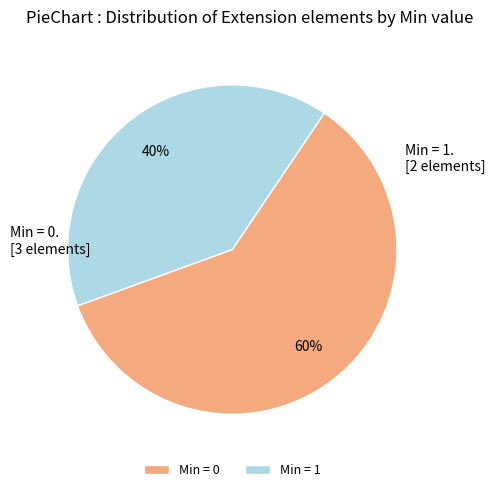

Approximately how many times larger is the value at Min = 1 compared to Min = 0?

0.7